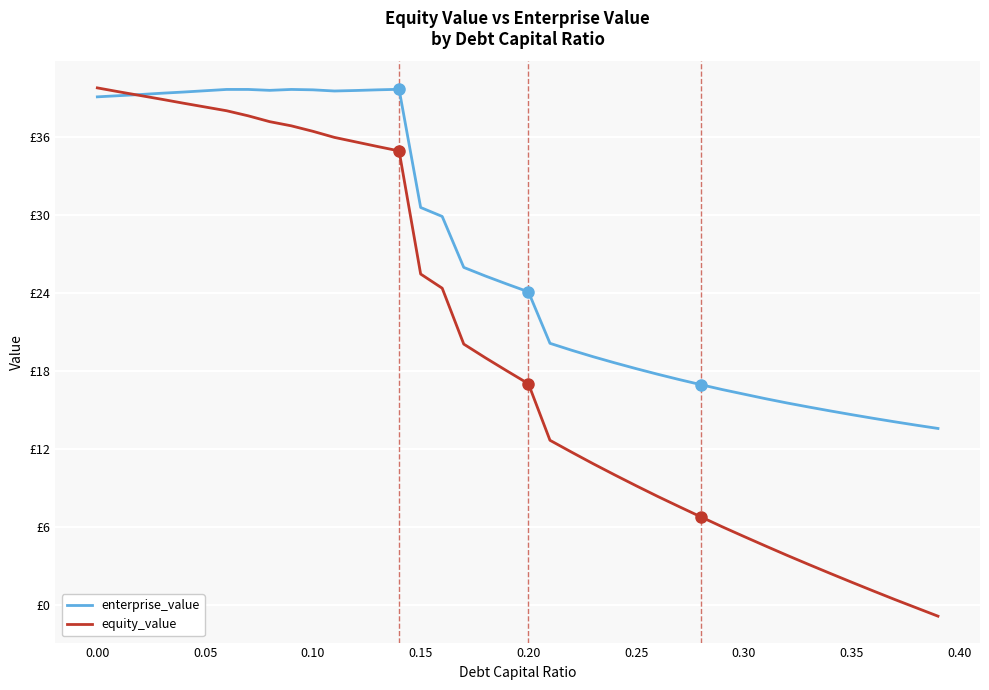

Between which two adjacent categories do enterprise_value and equity_value first intersect?

0.00 and 0.05